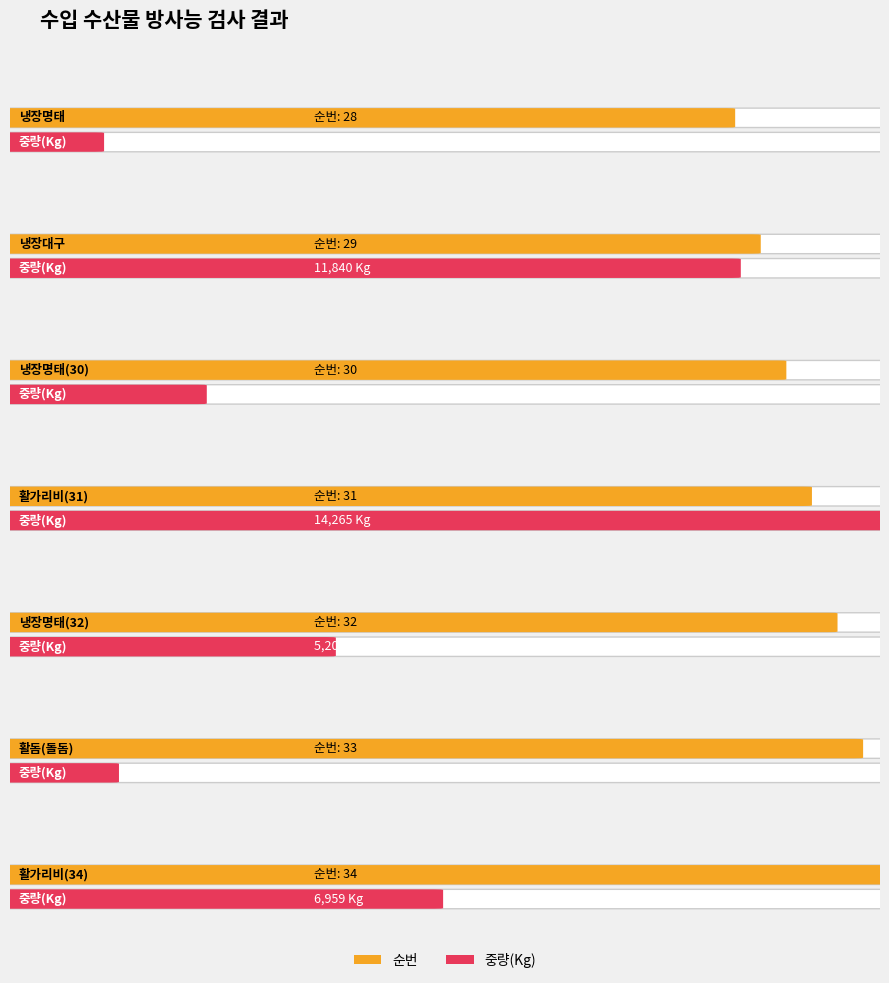

Between 활가리비(31) and 활가리비(34), which series saw the biggest shift?

중량(Kg)